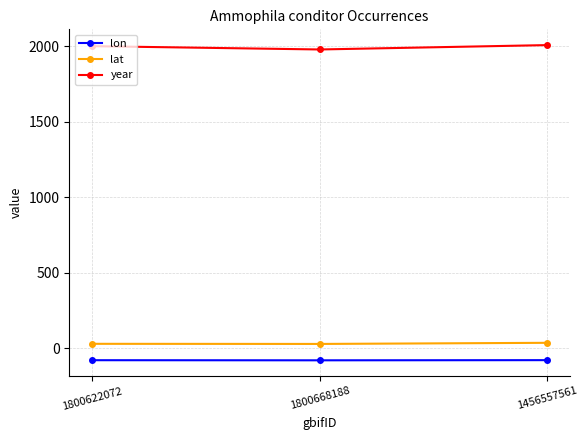

Which series has the largest total across all categories?

year